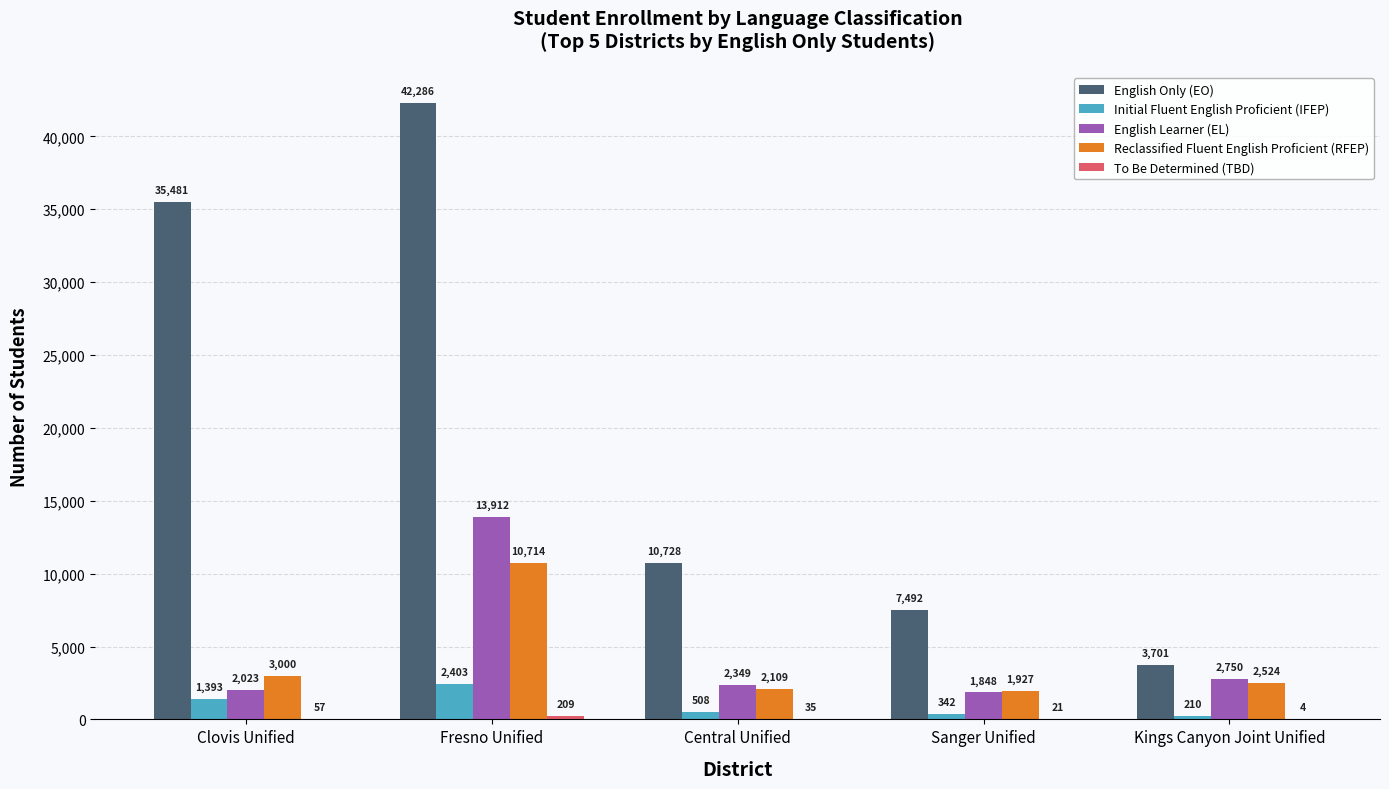

The value of English Learner (EL) at Clovis Unified is 2023. True or false?

True